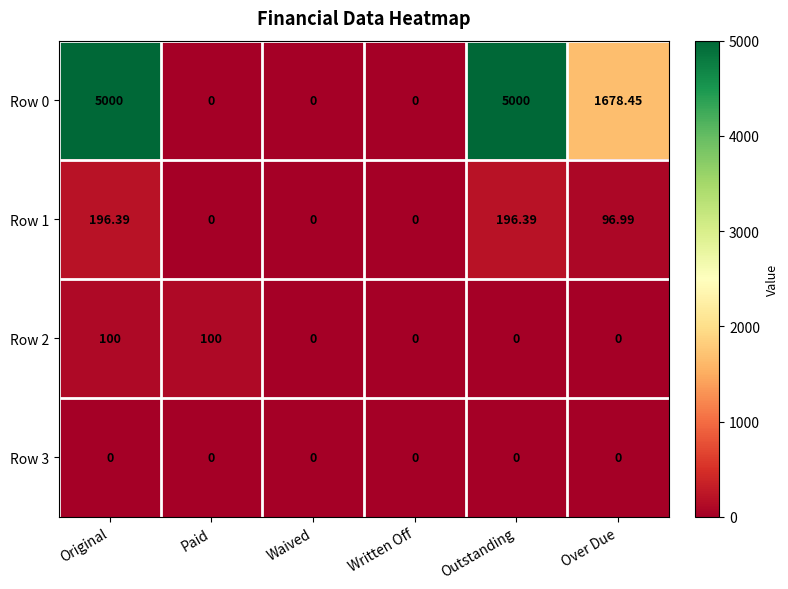

At which label does Row 1 first exceed 96?

Original